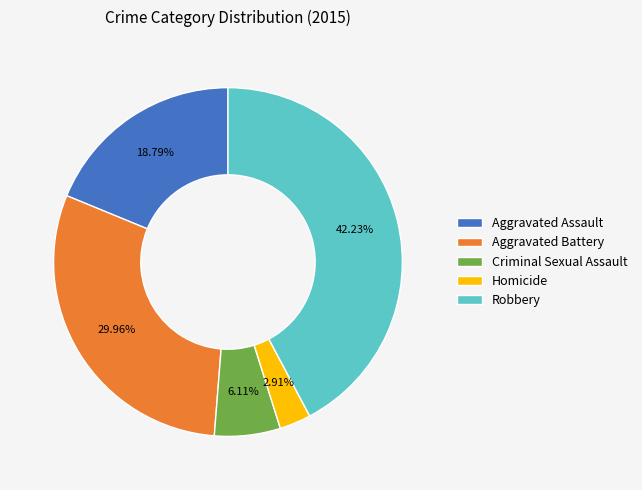

Is the sum of Aggravated Assault and Robbery greater than half?

Yes